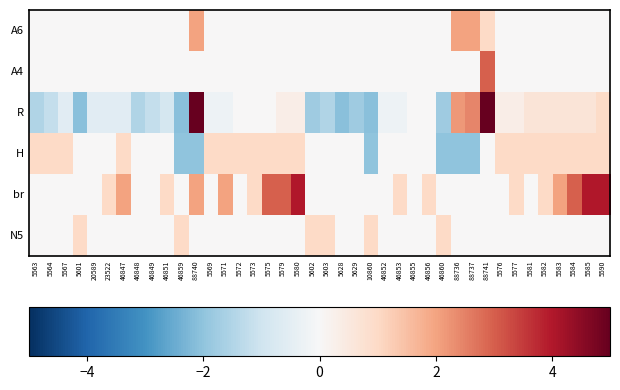

Rank the series at 5569 from highest to lowest value.

H, A6, A4, br, N5, R